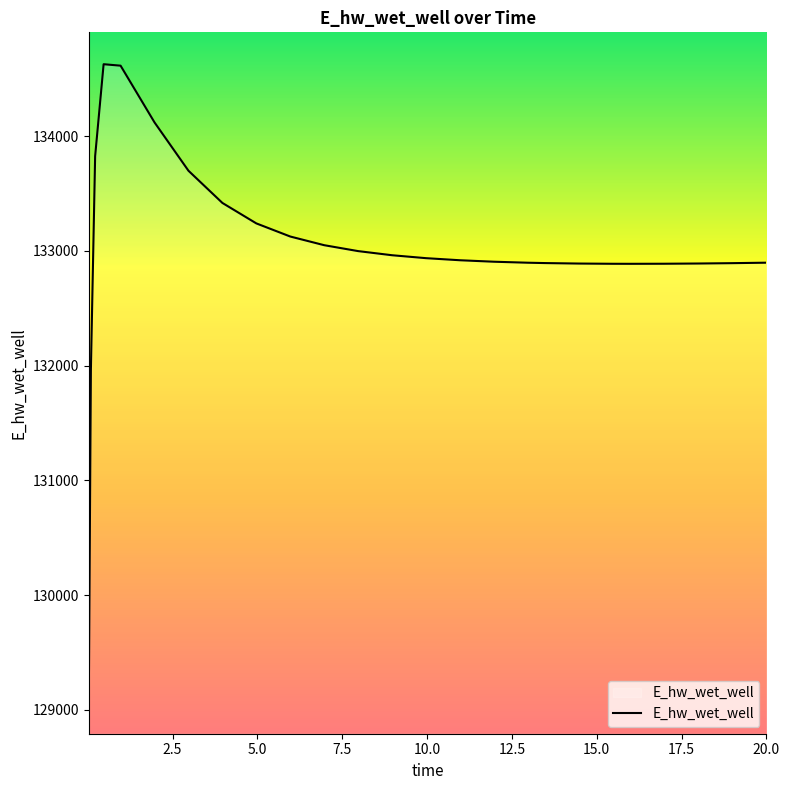

What is the smallest value displayed?

129070.2